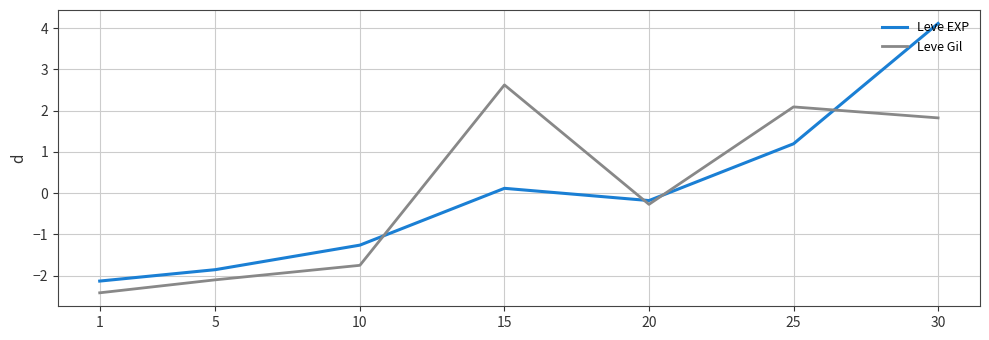

At 10, list the series in order from smallest to largest.

Leve Gil, Leve EXP